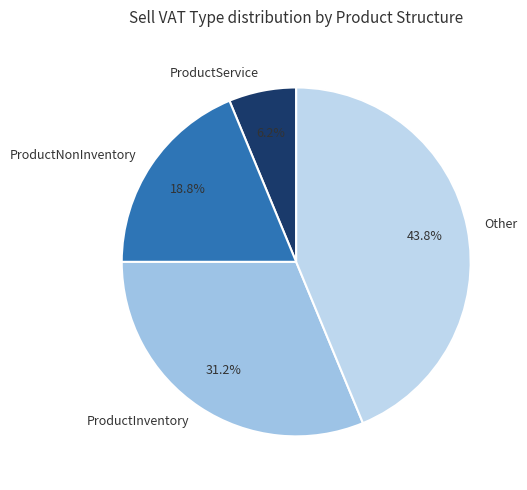

The Other slice represents 44% of the pie. True or false?

True